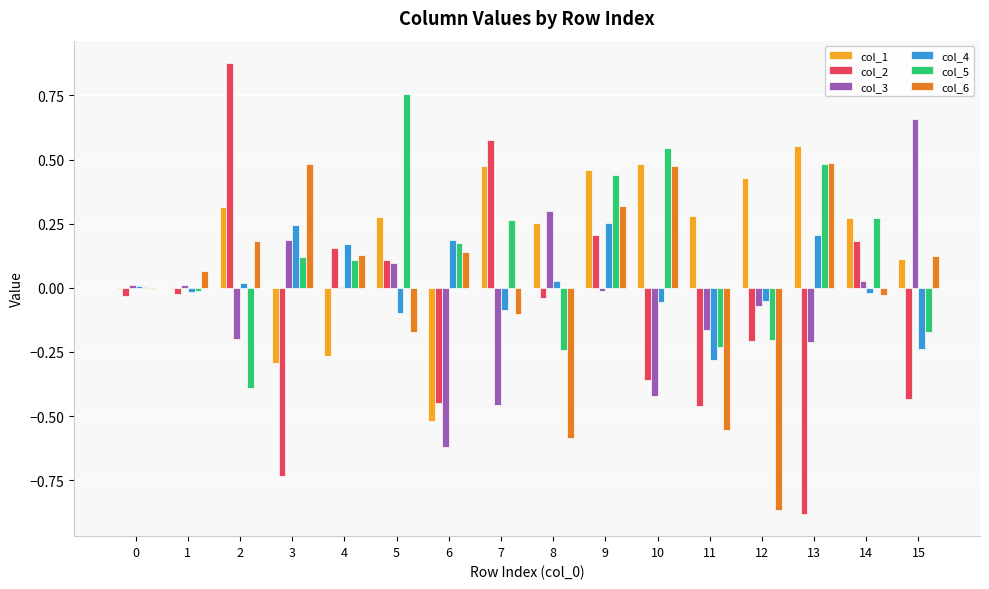

Is it true that col_2 equals -0.0 at 0?

True